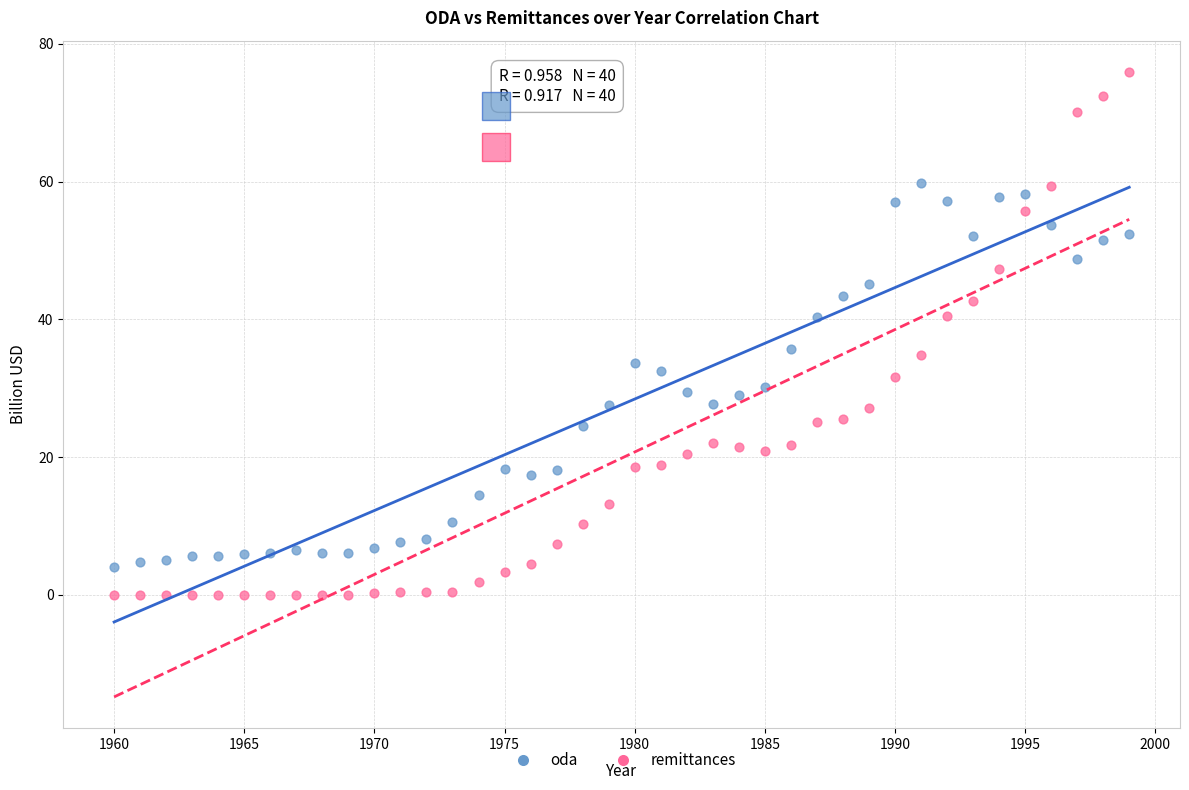

Which series has the largest Y range (max minus min)?

remittances